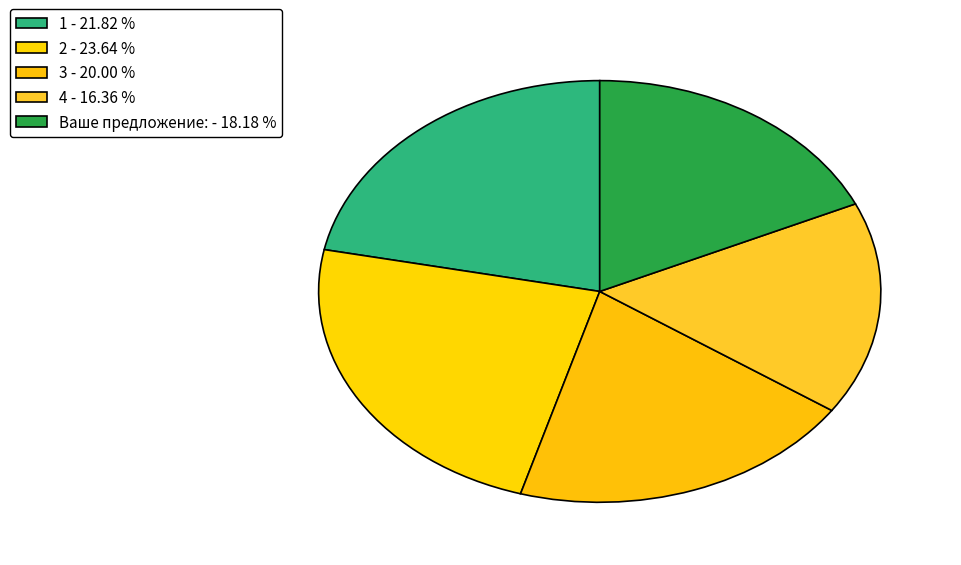

Count the number of slices in the pie.

5